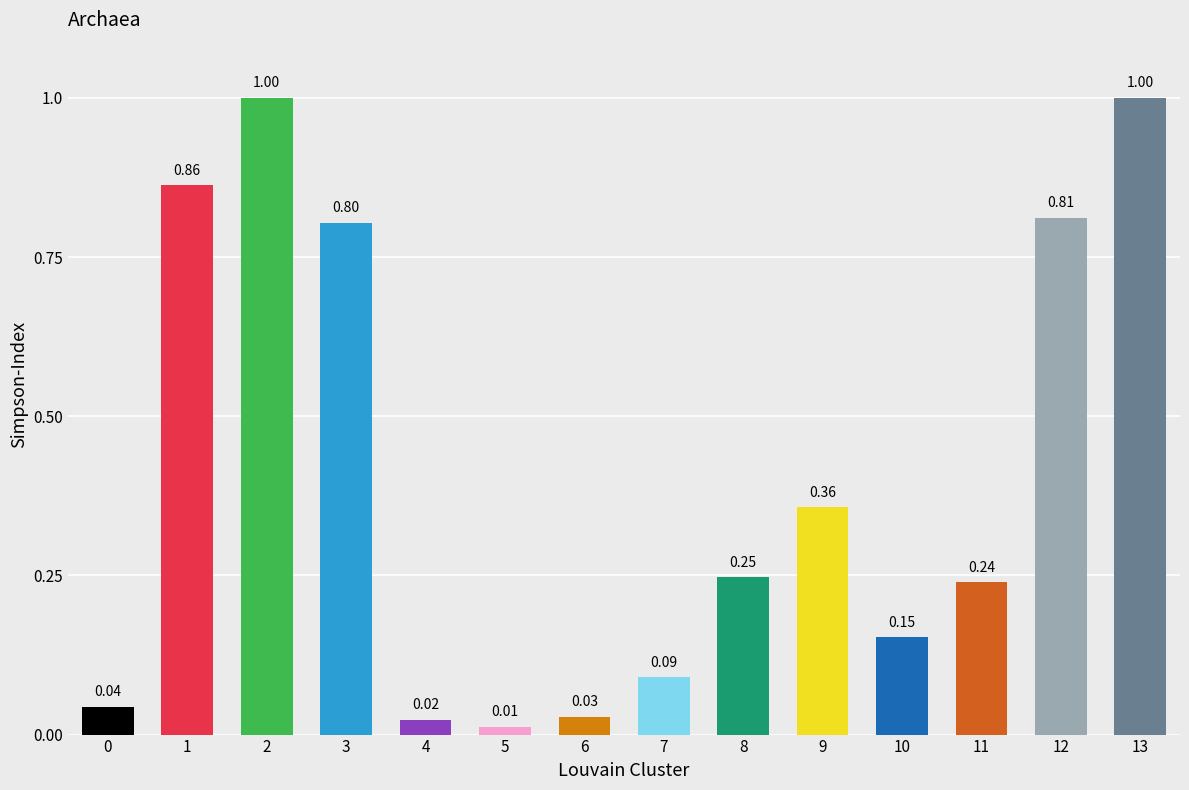

True or false: the data shows 0.4 at 8.

False